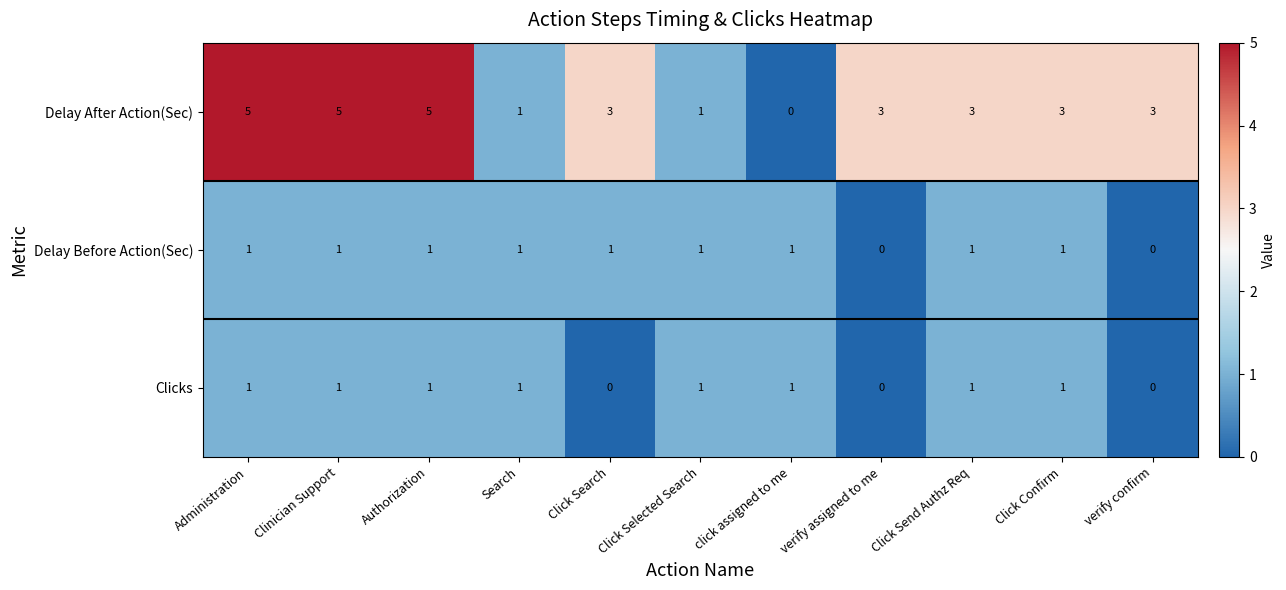

At how many categories does at least one series exceed 0?

11